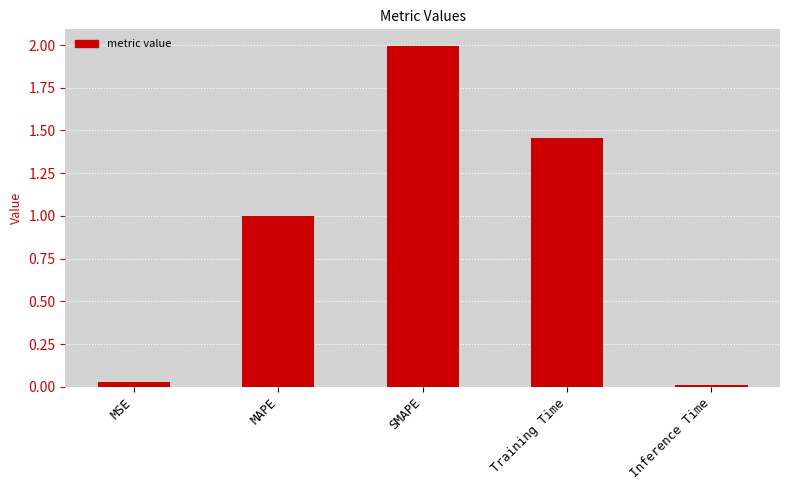

What is the difference between the maximum and second lowest values?

2.0